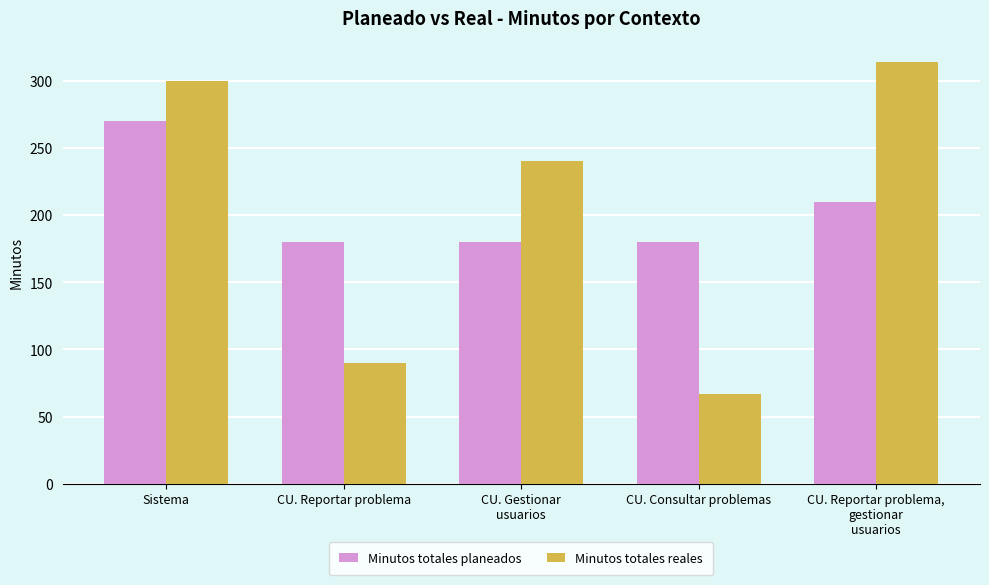

How many data points in Minutos totales planeados are above 180?

2